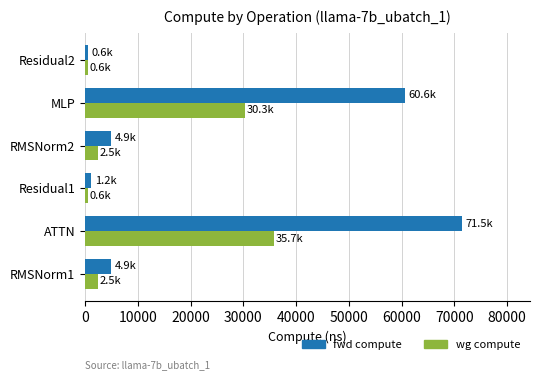

Rank the series by their average value, from highest to lowest.

fwd compute, wg compute